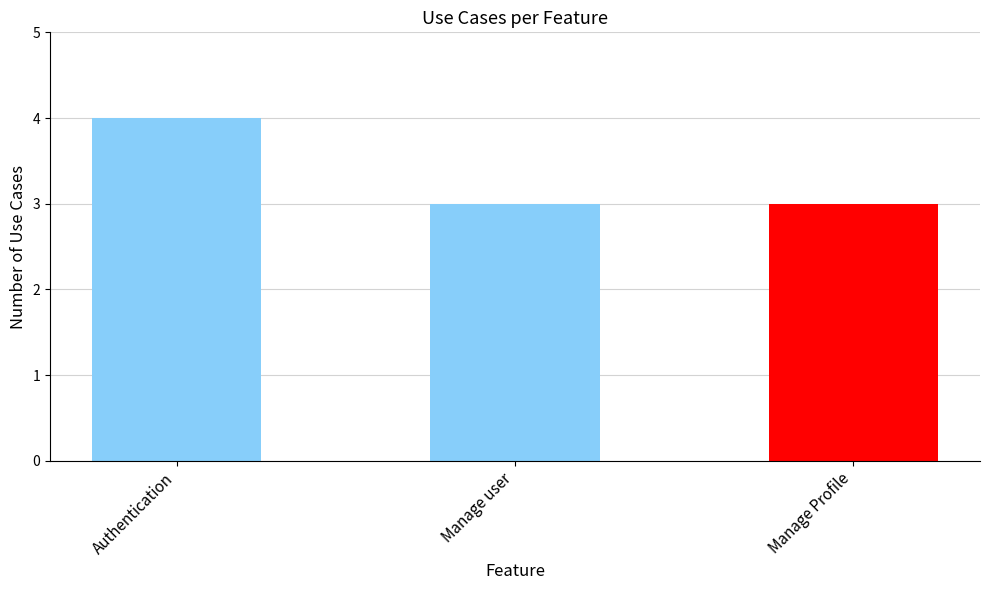

How many distinct data groups are displayed?

1